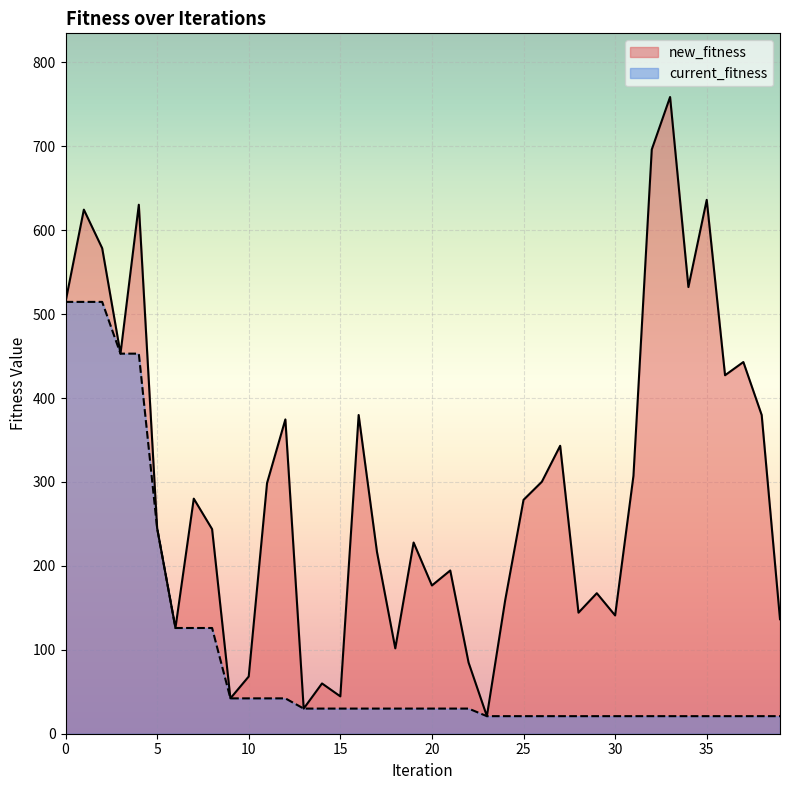

True or false: new_fitness has more than 1 points higher than both neighbors.

True